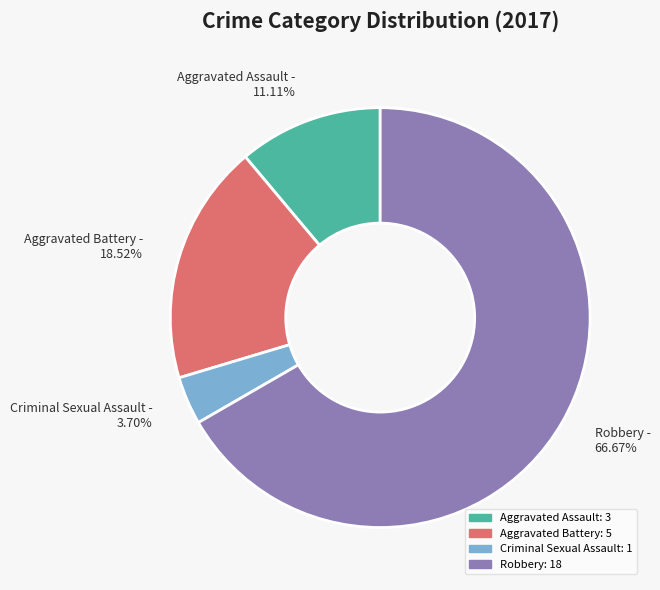

Is there a majority slice in this chart?

Yes